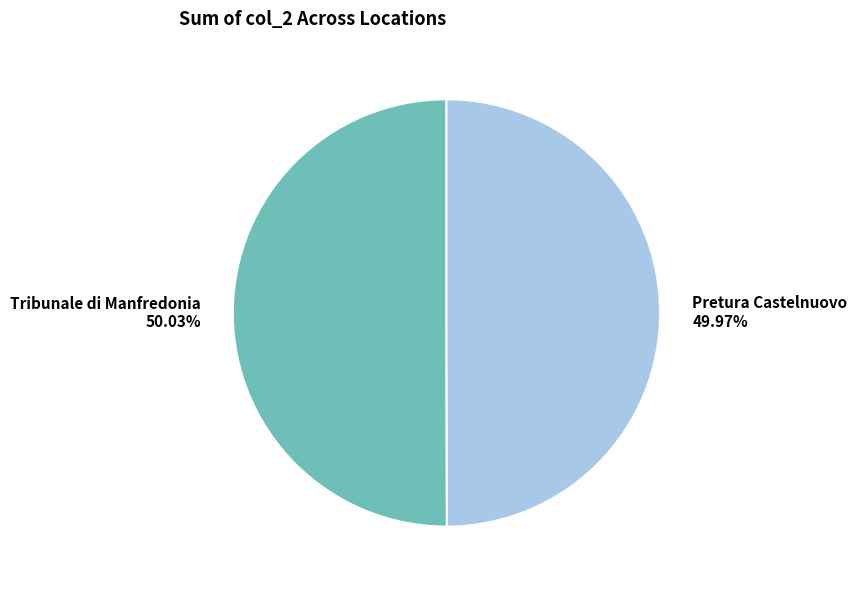

True or false: Pretura Castelnuovo accounts for 50% of the total.

True